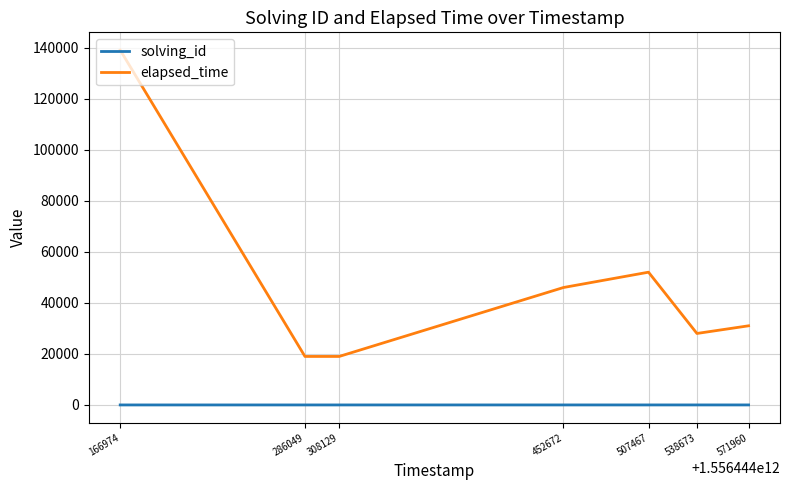

True or false: solving_id and elapsed_time cross at least once.

False